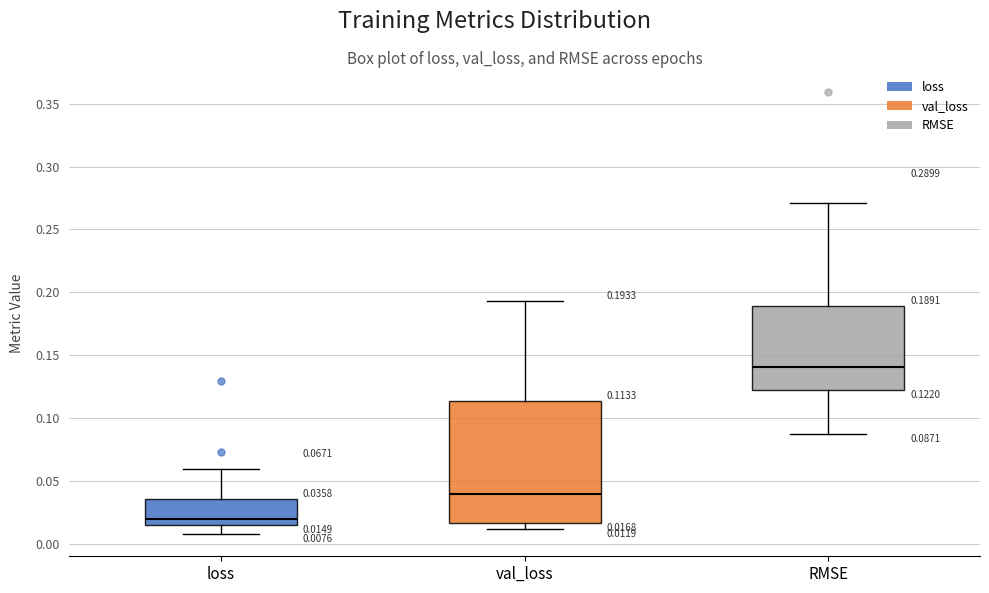

Which box is the tallest, from its lower edge to its upper edge?

val_loss